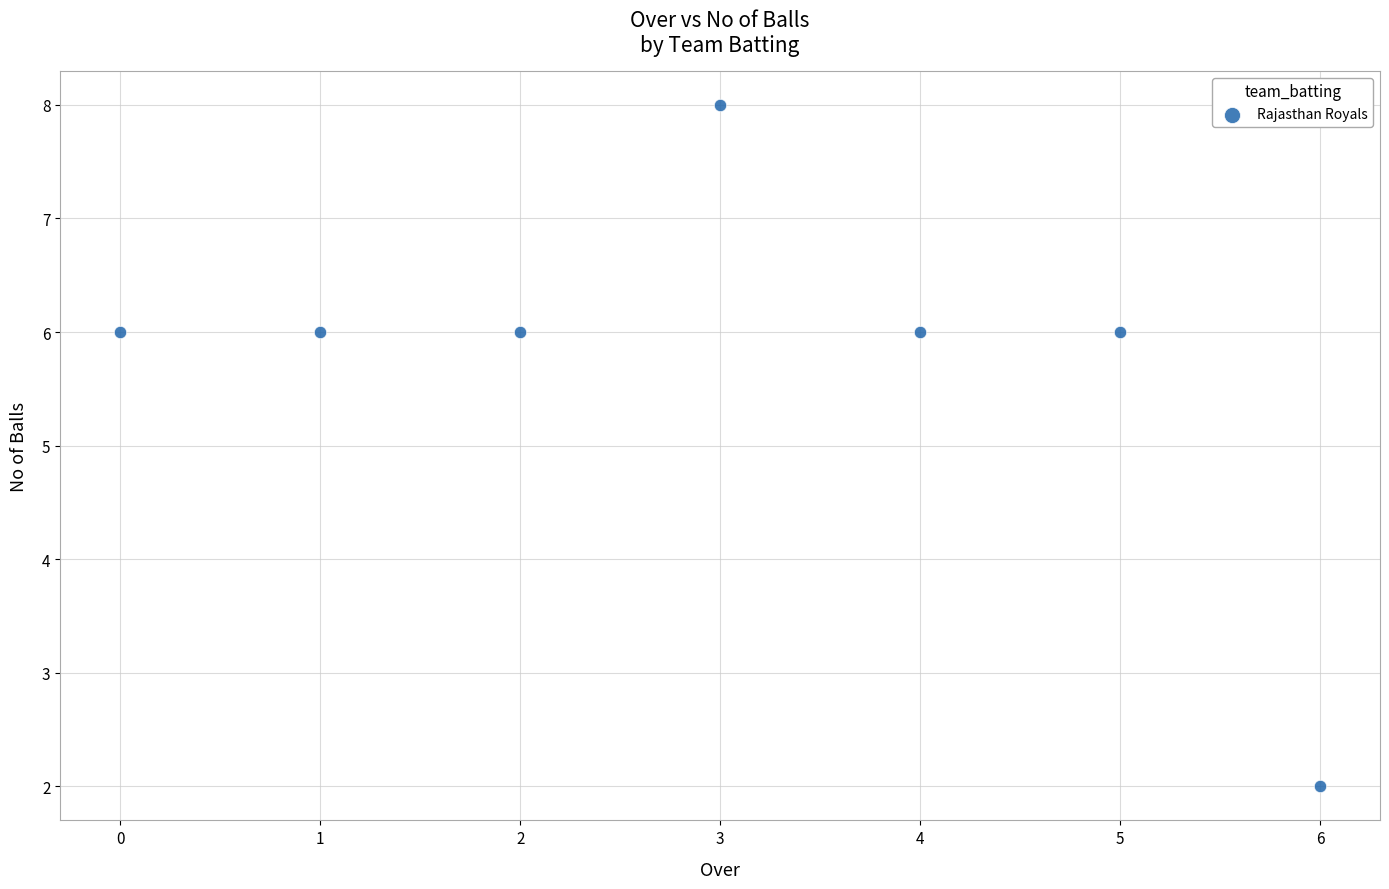

What is the average Y value?

6